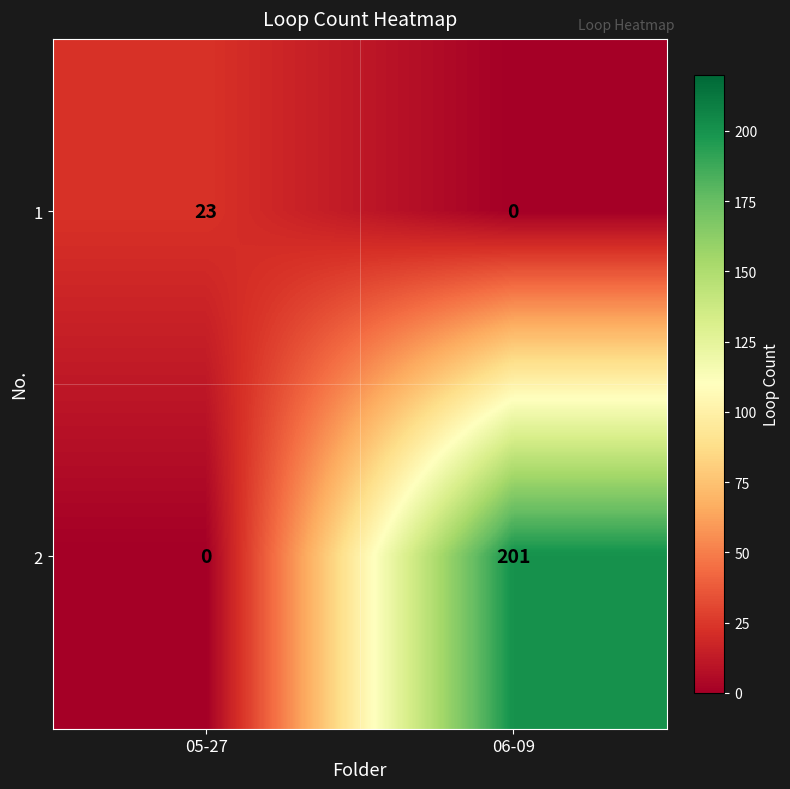

Reading right to left, list all the values displayed in this chart.

1: 0	23
2: 201	0